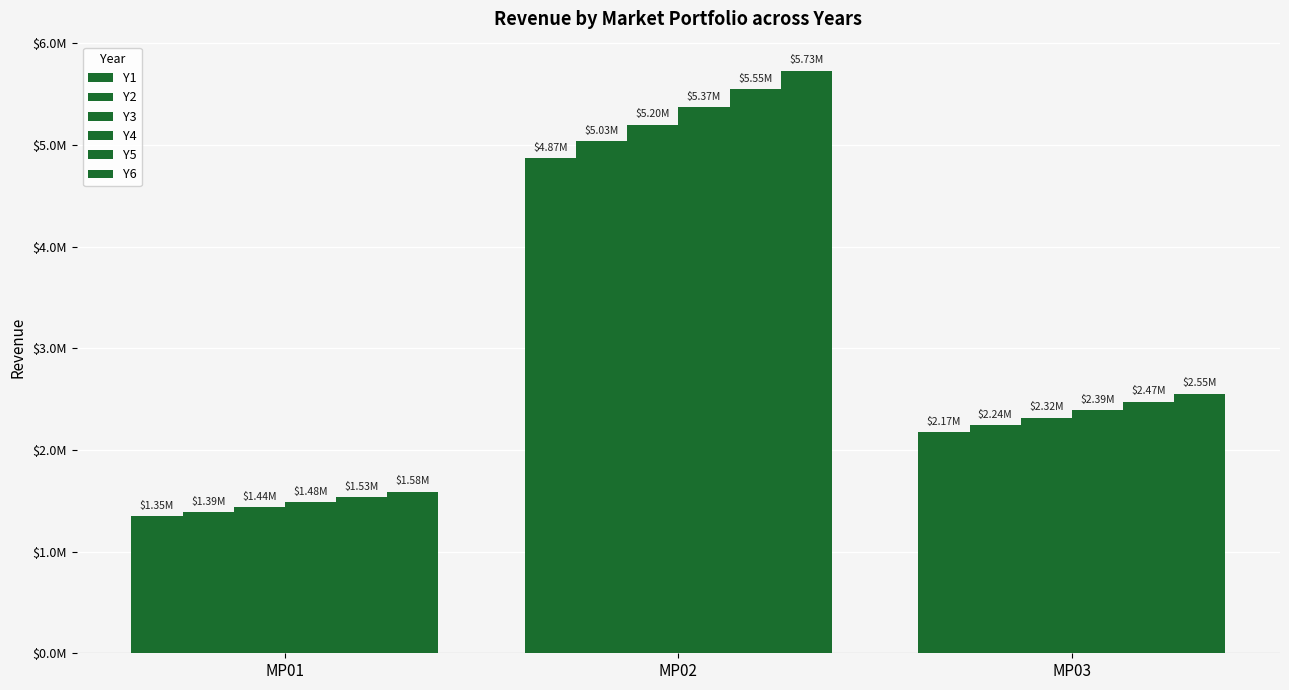

Are the bars horizontal?

No